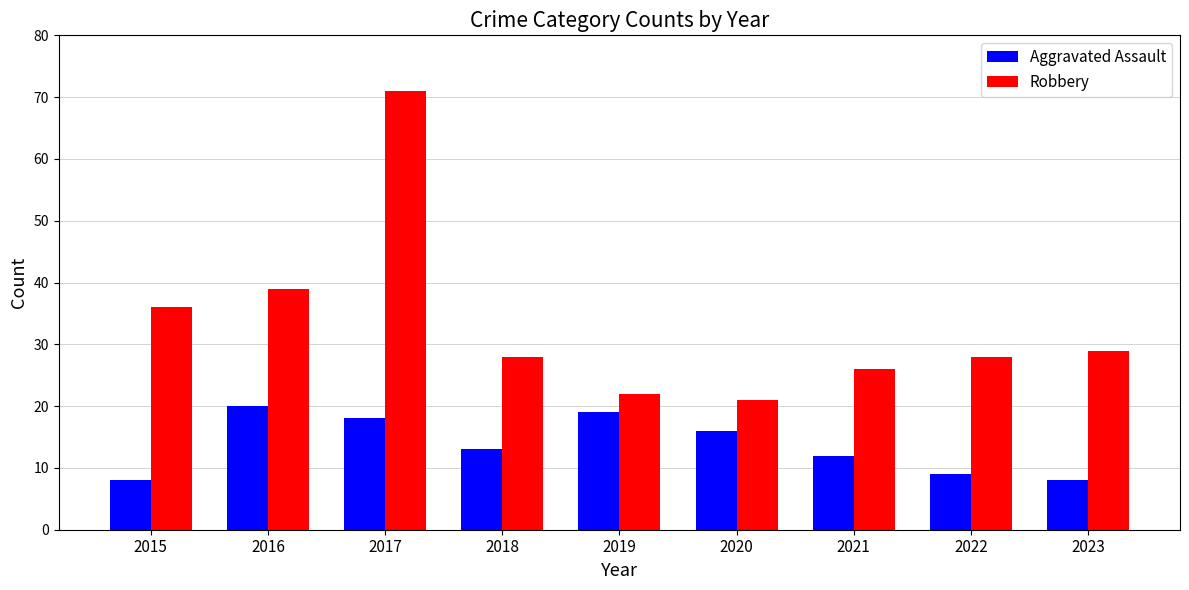

Is the value of Aggravated Assault at 2017 greater than the value of Robbery at 2019?

No